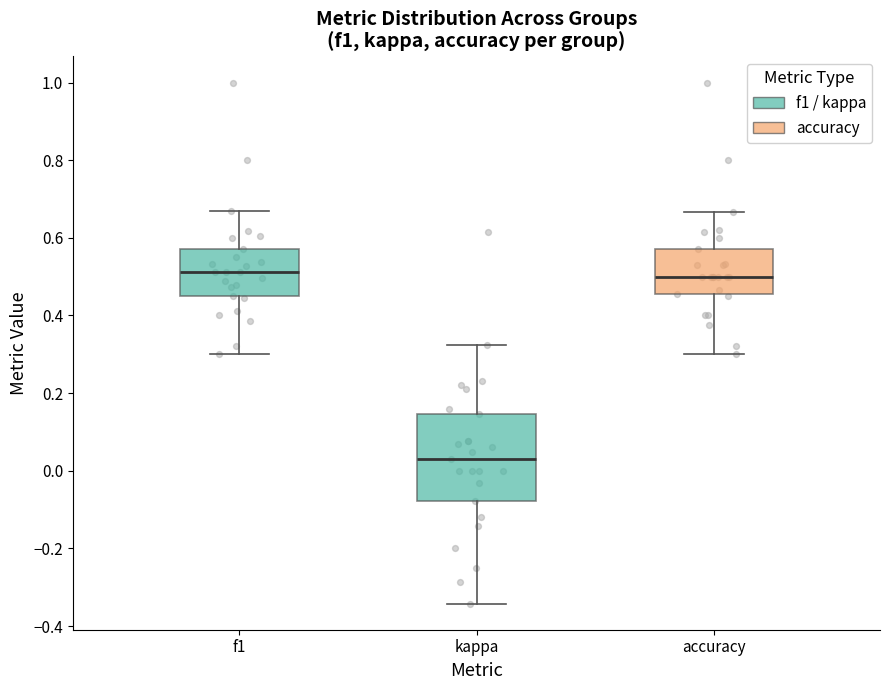

Which box has the lowest median line?

kappa